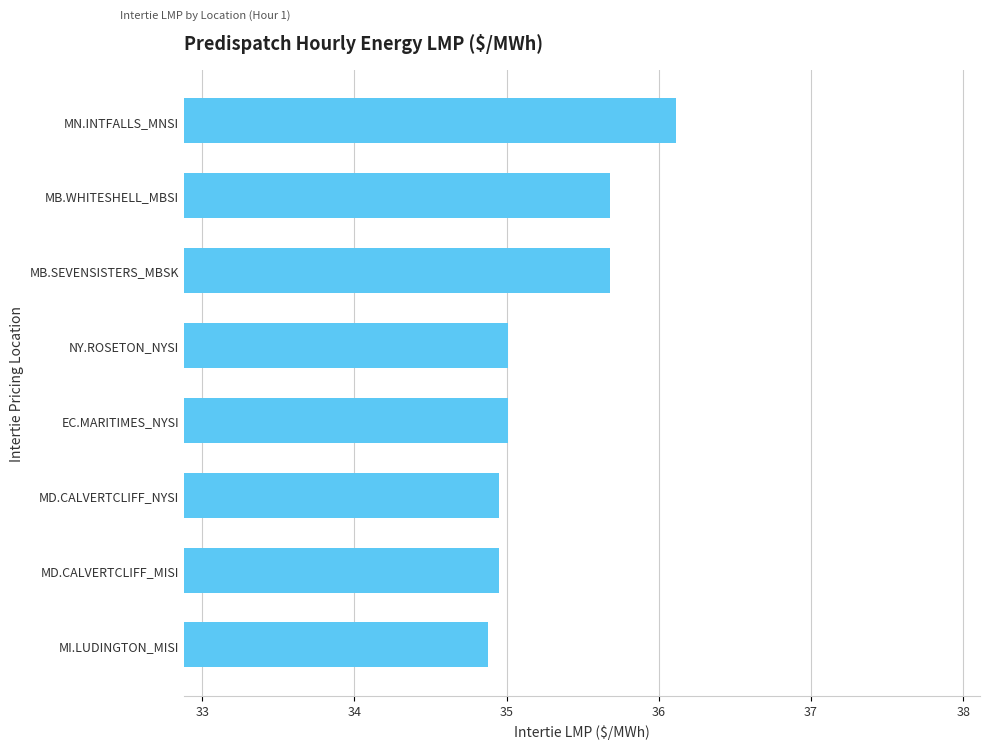

The chart shows a value of 35.7 at MB.WHITESHELL_MBSI. True or false?

True